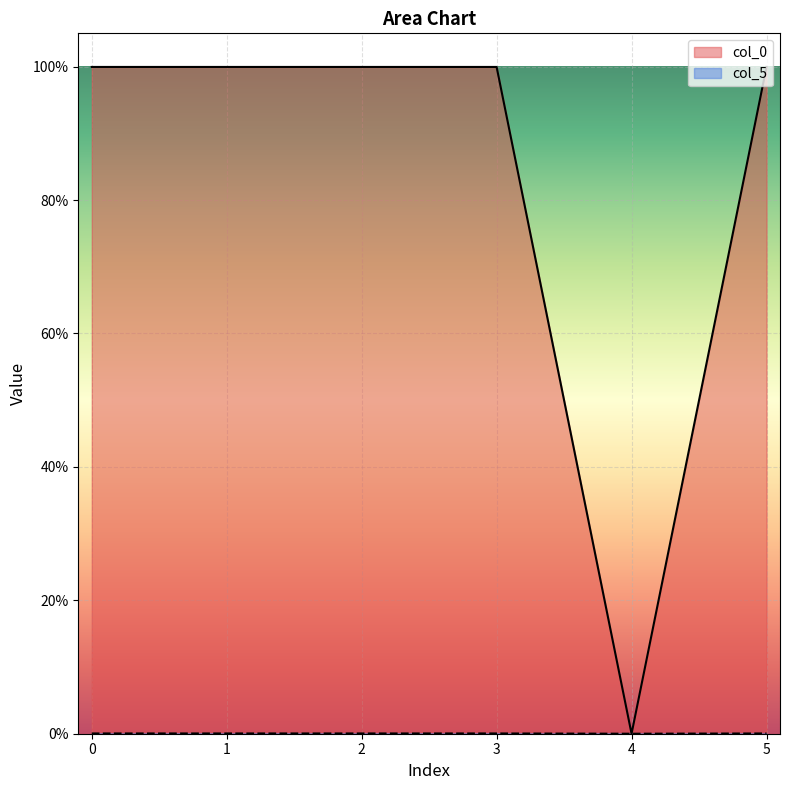

Reading left to right, transcribe all the data shown in this chart.

col_0: 0=0.0	1=0.0	2=0.0	3=0.0	4=0.0	5=0.0
col_5: 0=1.0	1=1.0	2=1.0	3=1.0	4=0.0	5=1.0